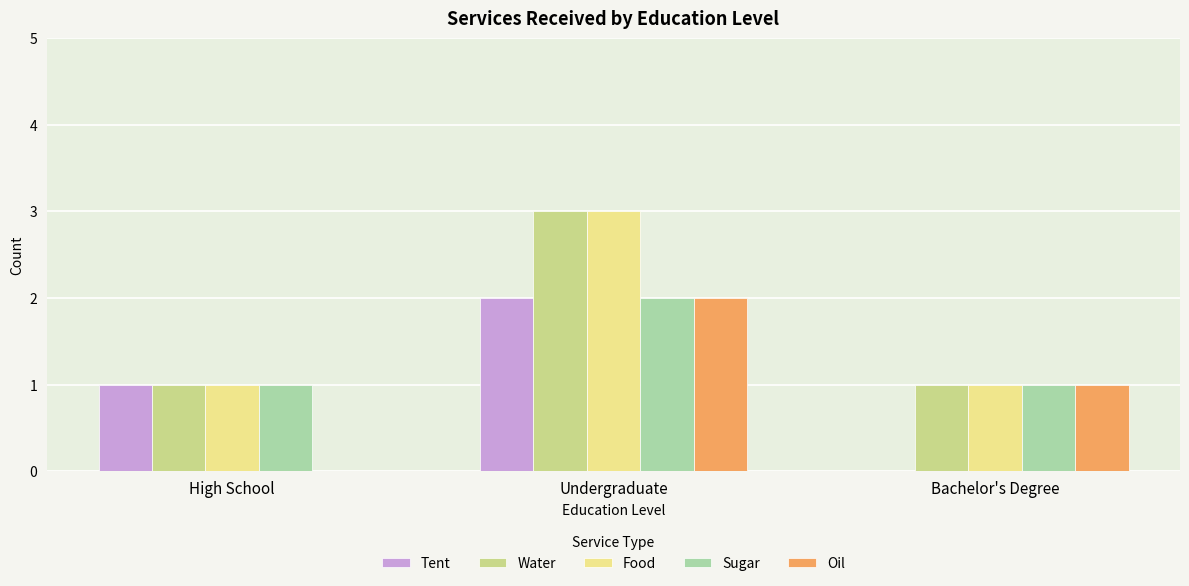

What is the sum of all Food values?

5